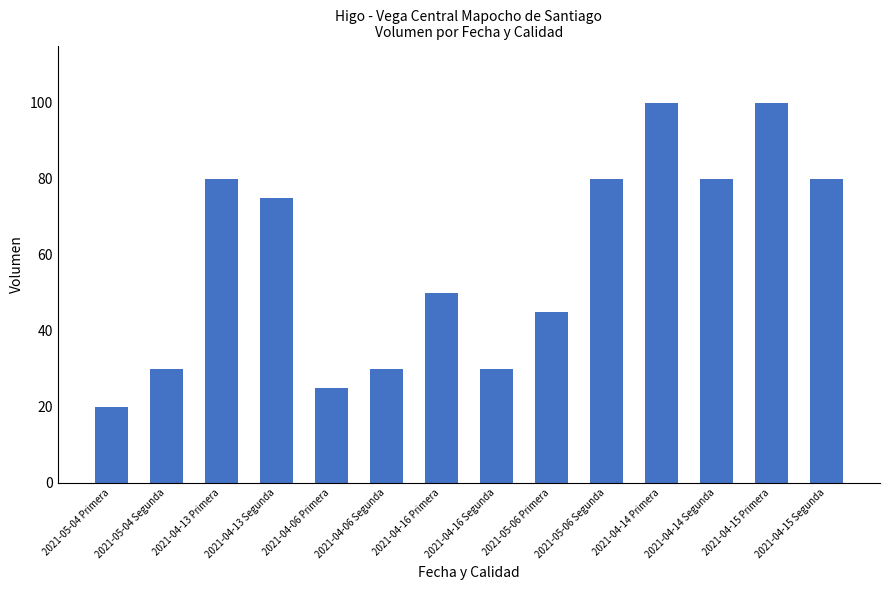

The chart shows a value of 137 at 2021-04-15 Primera. True or false?

False